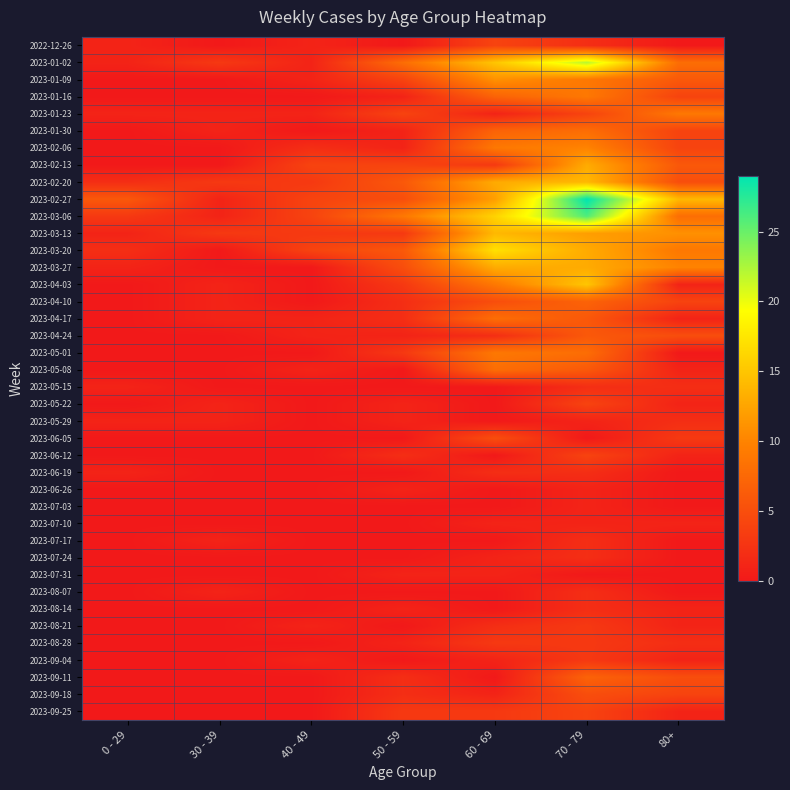

Reading left to right, transcribe all the data shown in this chart.

2022-12-26: 0 - 29=1	30 - 39=0	40 - 49=1	50 - 59=0	60 - 69=4	70 - 79=2	80+=0
2023-01-02: 0 - 29=1	30 - 39=3	40 - 49=1	50 - 59=8	60 - 69=15	70 - 79=22	80+=8
2023-01-09: 0 - 29=0	30 - 39=0	40 - 49=1	50 - 59=4	60 - 69=11	70 - 79=9	80+=6
2023-01-16: 0 - 29=0	30 - 39=0	40 - 49=0	50 - 59=1	60 - 69=7	70 - 79=9	80+=4
2023-01-23: 0 - 29=1	30 - 39=1	40 - 49=1	50 - 59=4	60 - 69=1	70 - 79=4	80+=9
2023-01-30: 0 - 29=0	30 - 39=1	40 - 49=0	50 - 59=1	60 - 69=7	70 - 79=8	80+=4
2023-02-06: 0 - 29=0	30 - 39=0	40 - 49=2	50 - 59=1	60 - 69=9	70 - 79=10	80+=4
2023-02-13: 0 - 29=0	30 - 39=0	40 - 49=4	50 - 59=4	60 - 69=3	70 - 79=13	80+=6
2023-02-20: 0 - 29=2	30 - 39=3	40 - 49=3	50 - 59=6	60 - 69=13	70 - 79=14	80+=5
2023-02-27: 0 - 29=6	30 - 39=1	40 - 49=4	50 - 59=5	60 - 69=12	70 - 79=29	80+=14
2023-03-06: 0 - 29=3	30 - 39=1	40 - 49=4	50 - 59=9	60 - 69=16	70 - 79=26	80+=8
2023-03-13: 0 - 29=1	30 - 39=3	40 - 49=3	50 - 59=3	60 - 69=14	70 - 79=12	80+=11
2023-03-20: 0 - 29=2	30 - 39=0	40 - 49=4	50 - 59=6	60 - 69=17	70 - 79=13	80+=9
2023-03-27: 0 - 29=1	30 - 39=0	40 - 49=0	50 - 59=5	60 - 69=13	70 - 79=13	80+=10
2023-04-03: 0 - 29=0	30 - 39=1	40 - 49=0	50 - 59=3	60 - 69=9	70 - 79=15	80+=1
2023-04-10: 0 - 29=0	30 - 39=1	40 - 49=0	50 - 59=2	60 - 69=5	70 - 79=7	80+=4
2023-04-17: 0 - 29=0	30 - 39=1	40 - 49=1	50 - 59=2	60 - 69=8	70 - 79=6	80+=1
2023-04-24: 0 - 29=0	30 - 39=0	40 - 49=1	50 - 59=1	60 - 69=2	70 - 79=6	80+=5
2023-05-01: 0 - 29=0	30 - 39=0	40 - 49=0	50 - 59=3	60 - 69=9	70 - 79=8	80+=0
2023-05-08: 0 - 29=0	30 - 39=0	40 - 49=1	50 - 59=0	60 - 69=8	70 - 79=6	80+=1
2023-05-15: 0 - 29=1	30 - 39=0	40 - 49=0	50 - 59=0	60 - 69=0	70 - 79=2	80+=2
2023-05-22: 0 - 29=0	30 - 39=1	40 - 49=0	50 - 59=1	60 - 69=0	70 - 79=4	80+=1
2023-05-29: 0 - 29=1	30 - 39=1	40 - 49=0	50 - 59=1	60 - 69=0	70 - 79=1	80+=2
2023-06-05: 0 - 29=0	30 - 39=0	40 - 49=0	50 - 59=0	60 - 69=5	70 - 79=0	80+=3
2023-06-12: 0 - 29=0	30 - 39=0	40 - 49=0	50 - 59=2	60 - 69=0	70 - 79=4	80+=1
2023-06-19: 0 - 29=1	30 - 39=0	40 - 49=0	50 - 59=0	60 - 69=2	70 - 79=2	80+=0
2023-06-26: 0 - 29=0	30 - 39=0	40 - 49=0	50 - 59=1	60 - 69=0	70 - 79=1	80+=0
2023-07-03: 0 - 29=0	30 - 39=0	40 - 49=0	50 - 59=0	60 - 69=0	70 - 79=1	80+=0
2023-07-10: 0 - 29=0	30 - 39=0	40 - 49=0	50 - 59=0	60 - 69=1	70 - 79=1	80+=1
2023-07-17: 0 - 29=0	30 - 39=1	40 - 49=0	50 - 59=0	60 - 69=0	70 - 79=2	80+=0
2023-07-24: 0 - 29=0	30 - 39=0	40 - 49=0	50 - 59=0	60 - 69=1	70 - 79=2	80+=0
2023-07-31: 0 - 29=0	30 - 39=0	40 - 49=0	50 - 59=1	60 - 69=1	70 - 79=0	80+=0
2023-08-07: 0 - 29=0	30 - 39=1	40 - 49=0	50 - 59=0	60 - 69=0	70 - 79=2	80+=0
2023-08-14: 0 - 29=0	30 - 39=0	40 - 49=0	50 - 59=1	60 - 69=0	70 - 79=2	80+=1
2023-08-21: 0 - 29=0	30 - 39=0	40 - 49=1	50 - 59=0	60 - 69=2	70 - 79=3	80+=1
2023-08-28: 0 - 29=0	30 - 39=0	40 - 49=0	50 - 59=1	60 - 69=3	70 - 79=3	80+=2
2023-09-04: 0 - 29=0	30 - 39=0	40 - 49=1	50 - 59=0	60 - 69=1	70 - 79=3	80+=1
2023-09-11: 0 - 29=0	30 - 39=0	40 - 49=0	50 - 59=2	60 - 69=0	70 - 79=7	80+=5
2023-09-18: 0 - 29=0	30 - 39=0	40 - 49=0	50 - 59=2	60 - 69=1	70 - 79=5	80+=4
2023-09-25: 0 - 29=0	30 - 39=0	40 - 49=0	50 - 59=3	60 - 69=3	70 - 79=4	80+=1